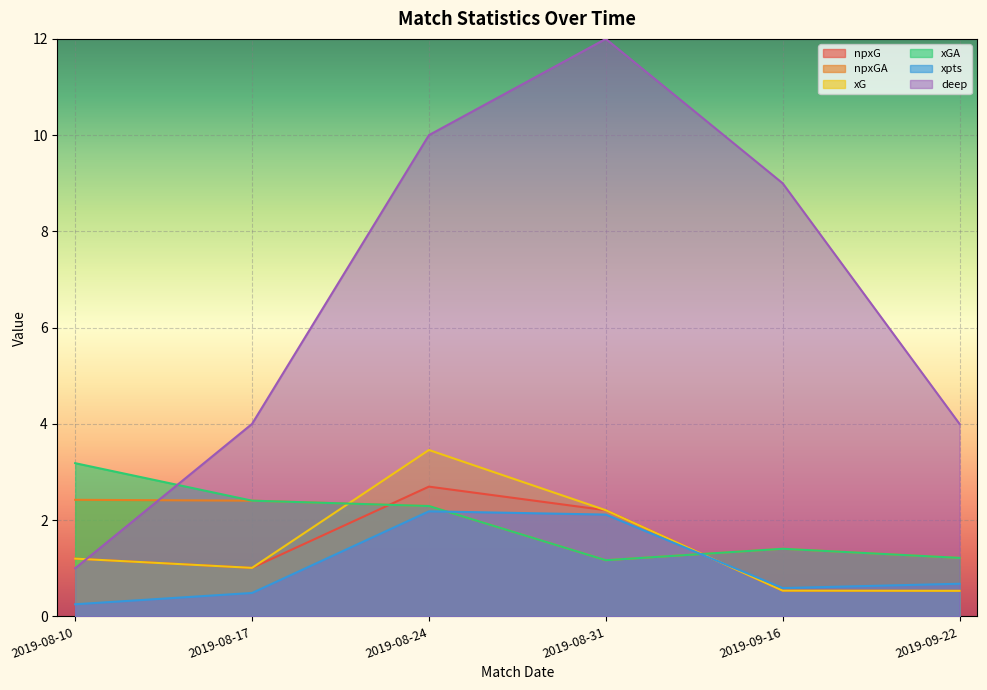

What is the spread (max minus min) of values at 2019-08-31?

10.8